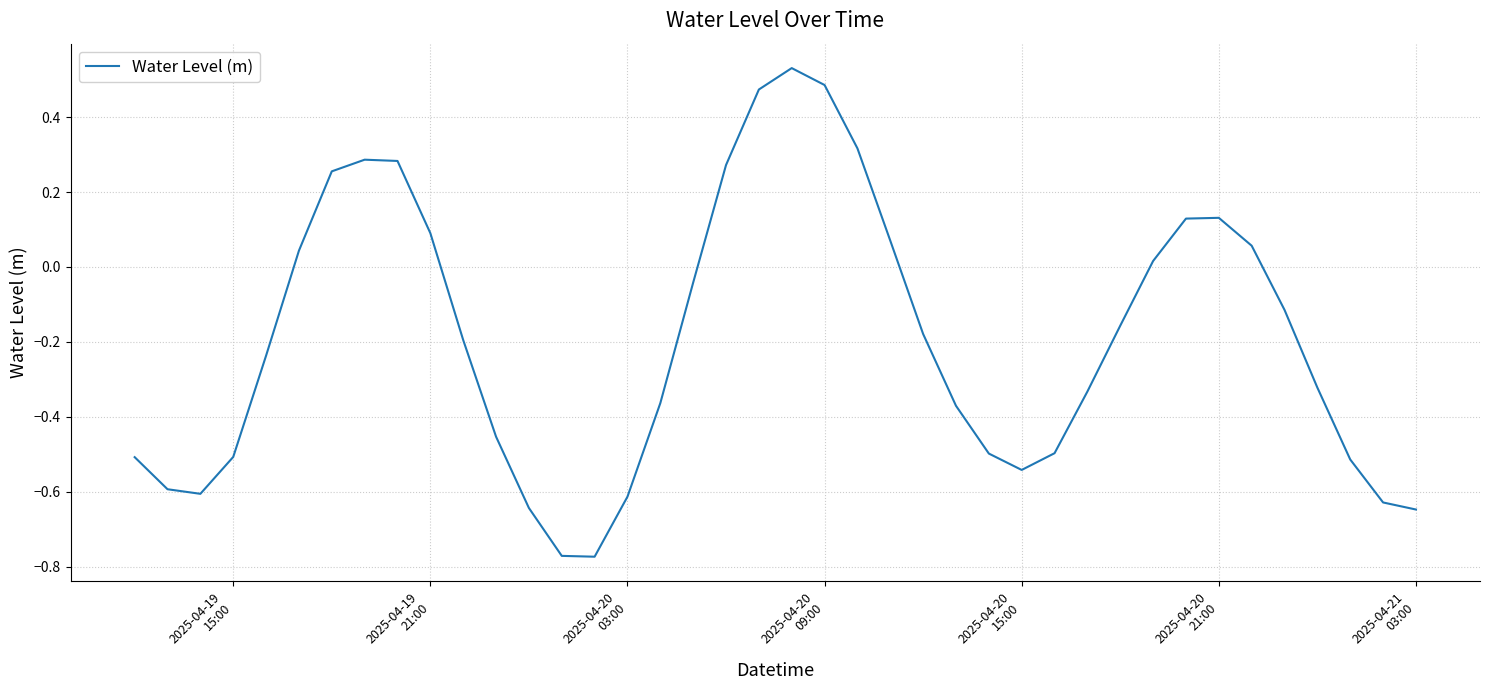

What is the difference between the maximum and minimum values?

1.3